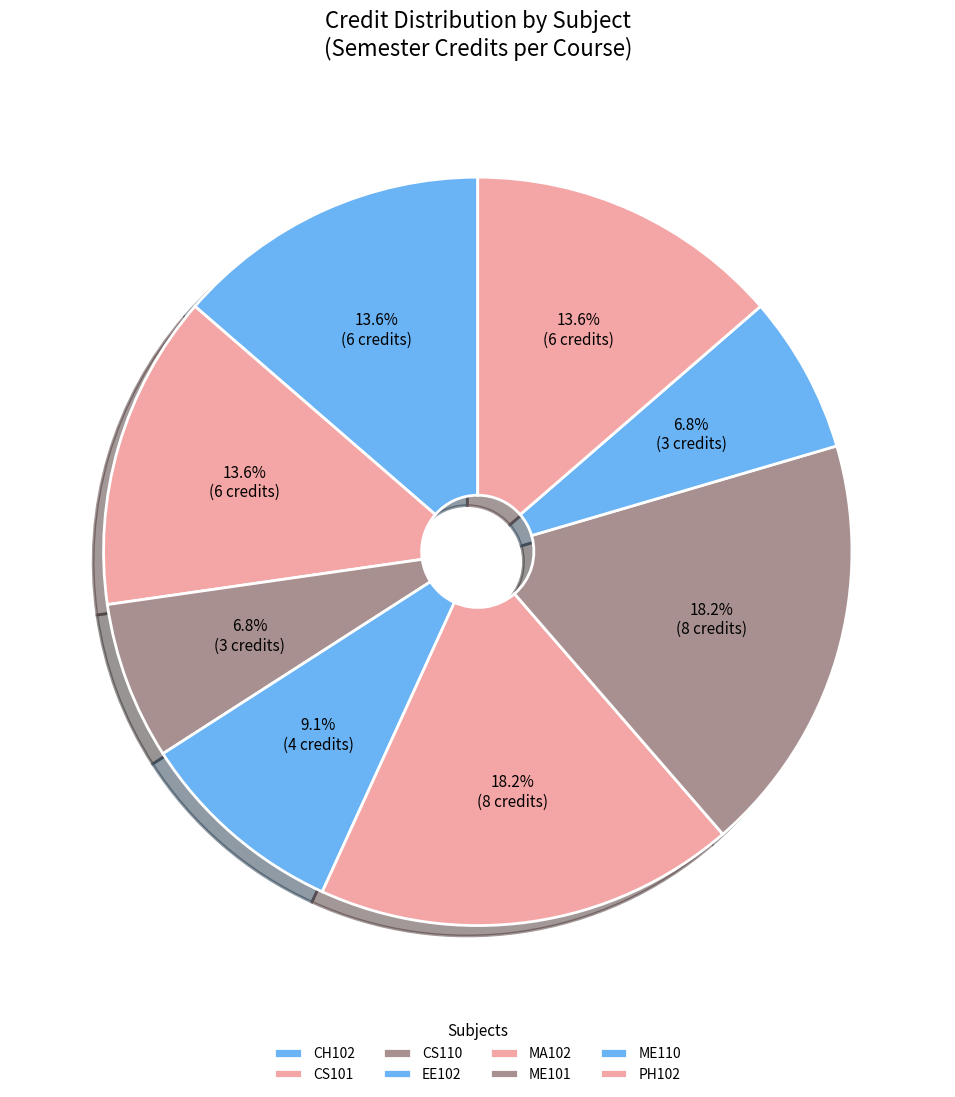

What portion of the pie excludes PH102?

86.4%